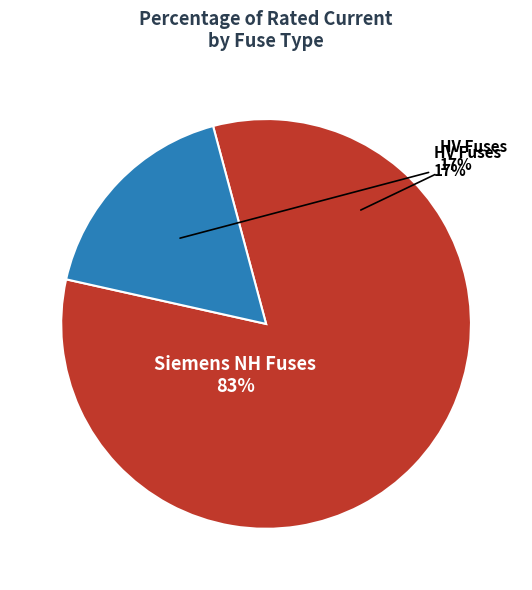

Is Siemens NH-1-16 the majority of the pie?

No